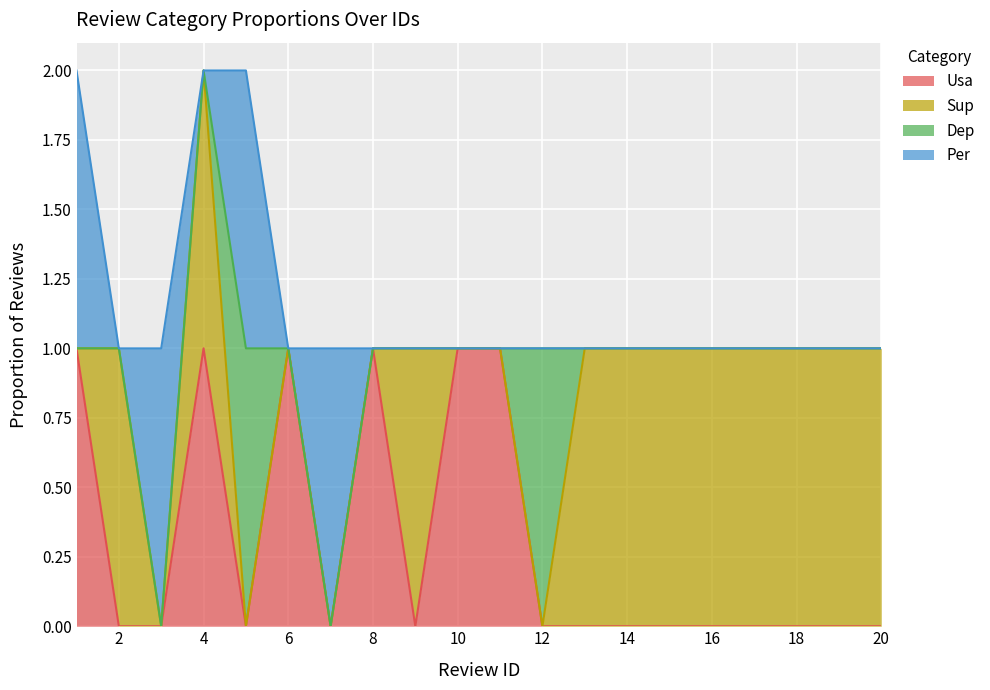

At which label does Dep reach its minimum?

1